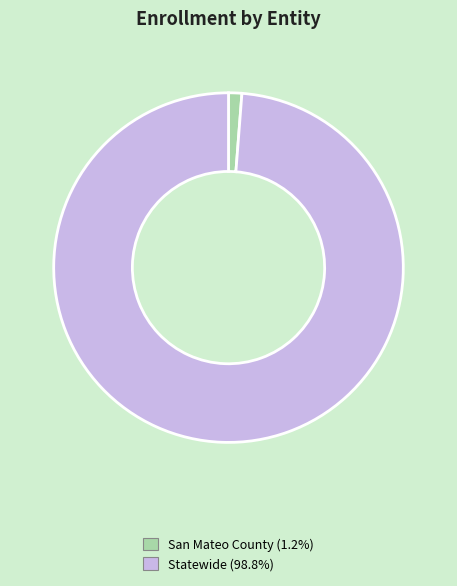

Count the number of slices in the pie.

2